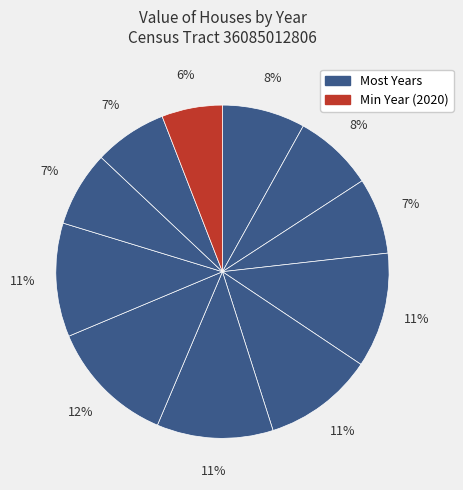

How many slices are in this pie chart?

11